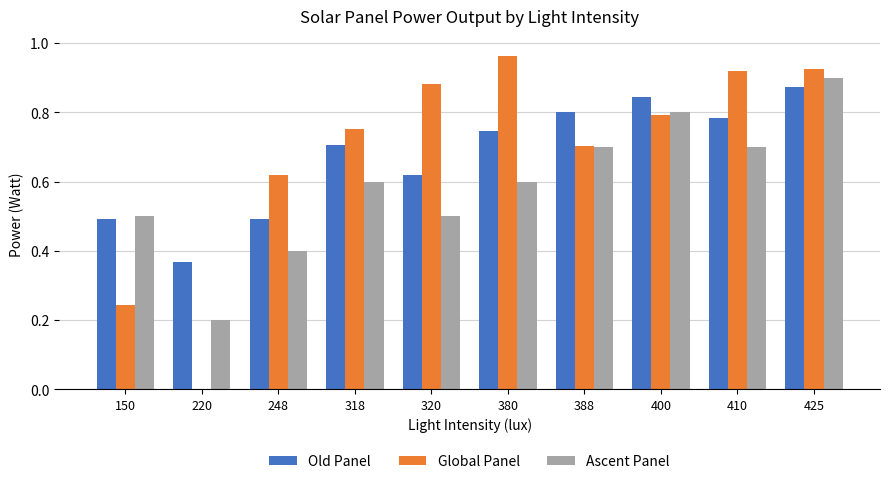

Which series has the largest range (max minus min)?

Global Panel